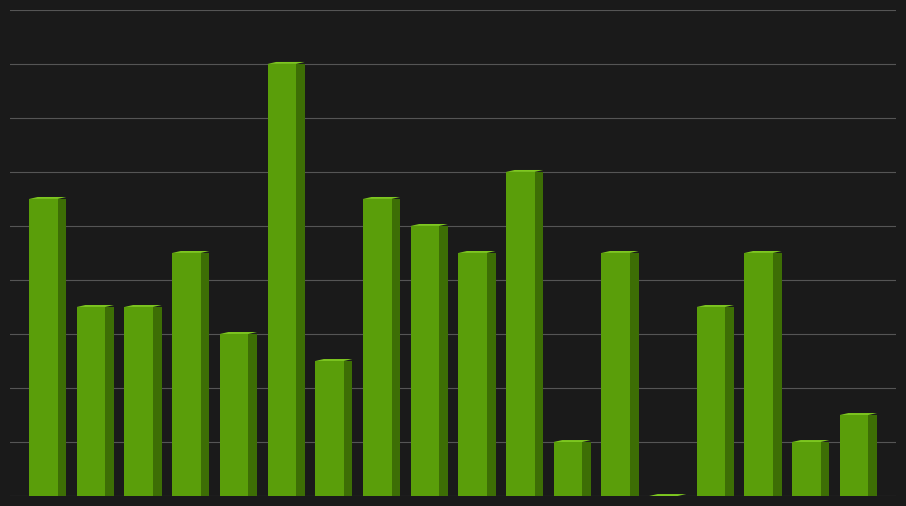

Reading left to right, transcribe all the data shown in this chart.

Anderlecht=11	Antwerp=7	Beerschot VA=7	Cercle Brugge=9	Charleroi=6	Club Brugge=16	Eupen=5	Genk=11	Gent=10	Kortrijk=9	Mechelen=12	Oostende=2	Oud-Heverlee Leuven=9	Seraing=0	St Truiden=7	St. Gilloise=9	Standard=2	Waregem=3